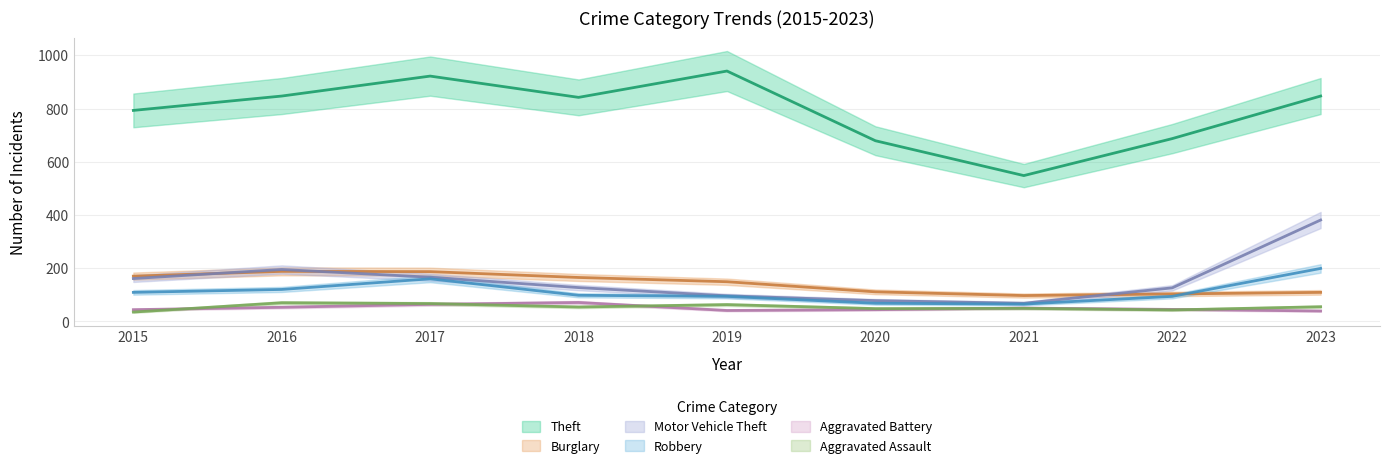

True or false: Aggravated Battery and Robbery cross at least once.

False